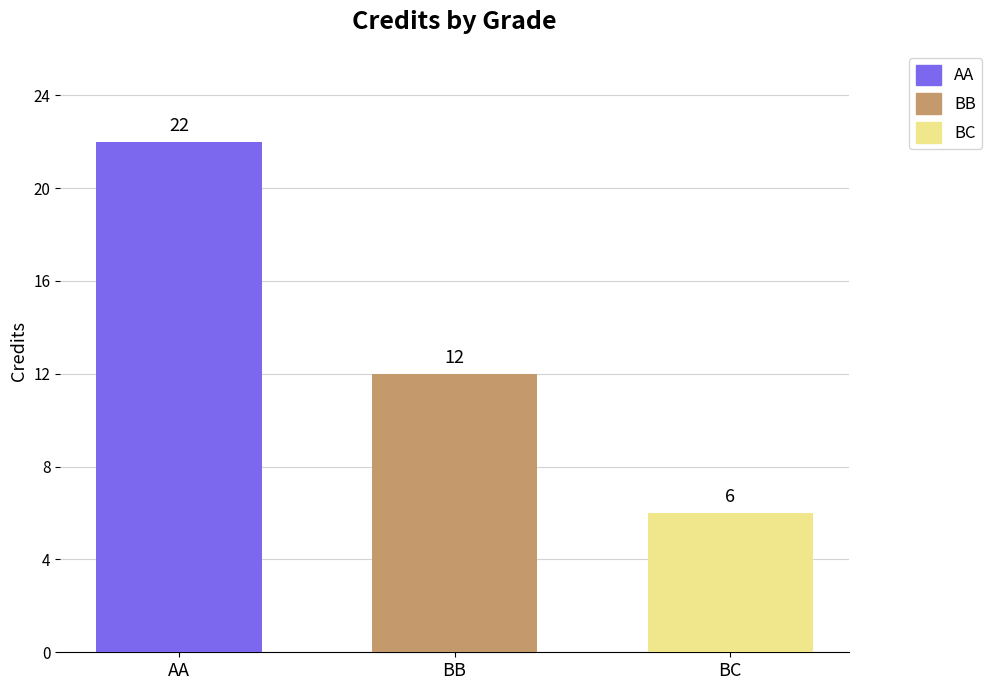

List the series in order of their overall mean, lowest first.

BC, BB, AA